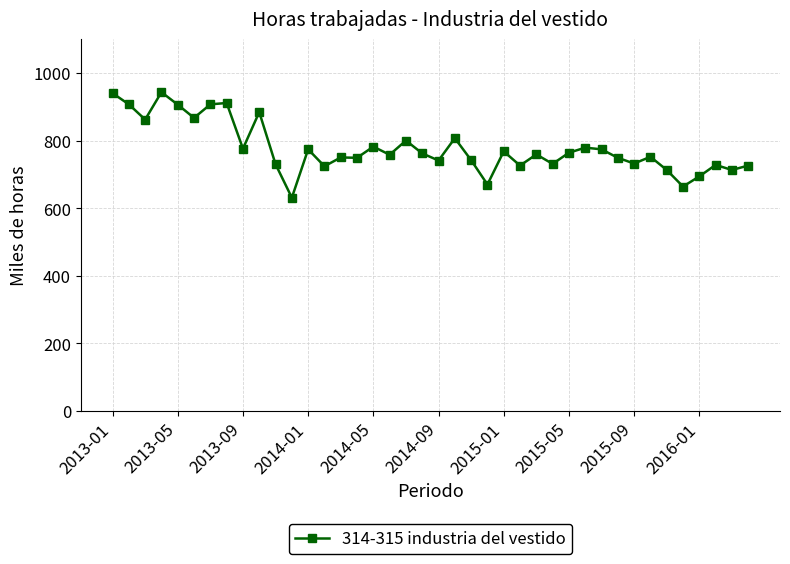

What is the difference between the maximum and minimum values?

312